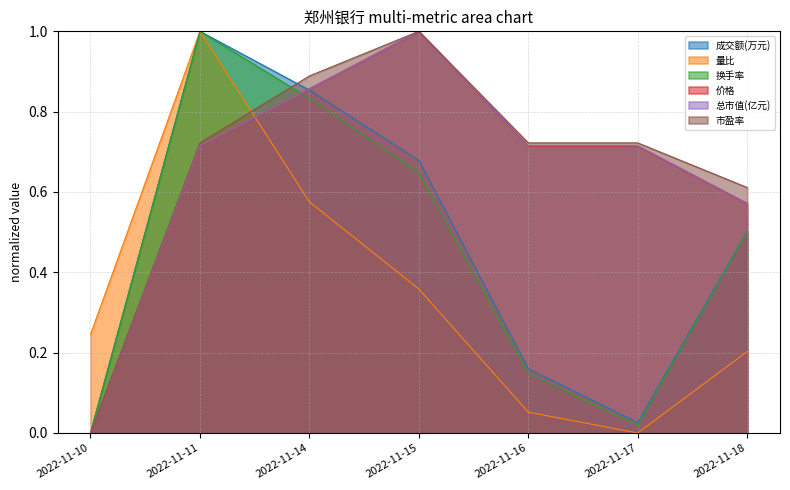

At which category is the sum across all series the highest?

2022-11-11